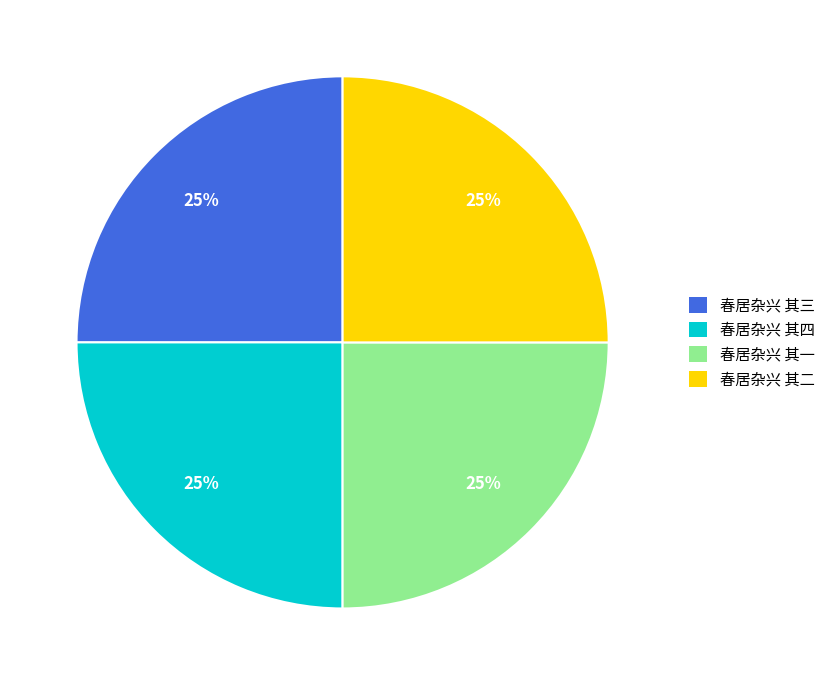

To the nearest percent, what is the average slice percentage?

25%